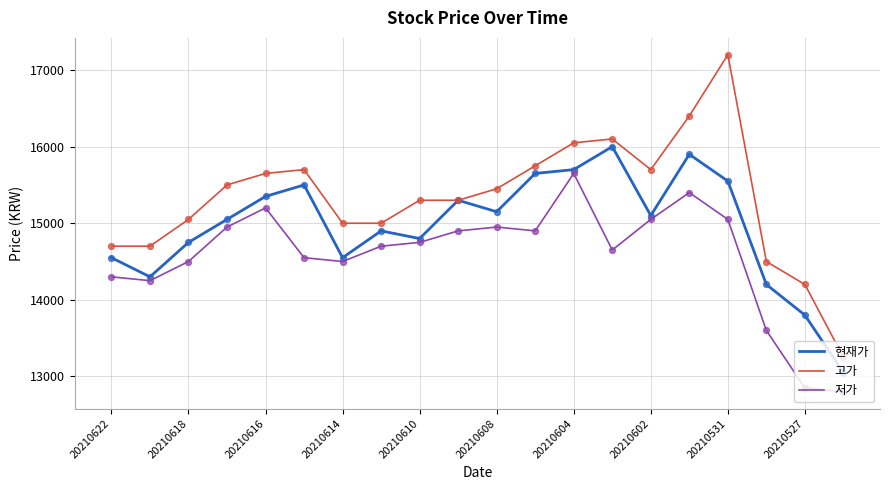

Which series has the largest total across all categories?

고가